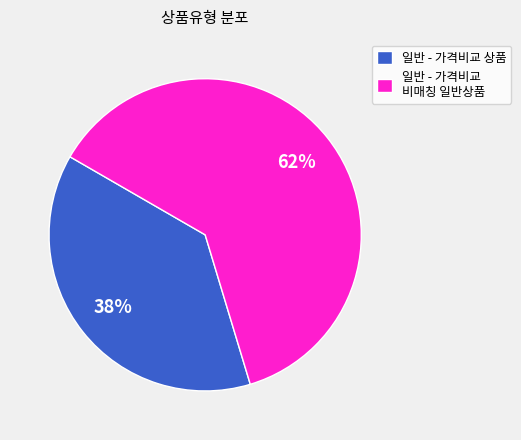

To the nearest percent, what is the combined percentage of 일반 - 가격비교 상품 and 일반 - 가격비교 비매칭 일반상품?

100%